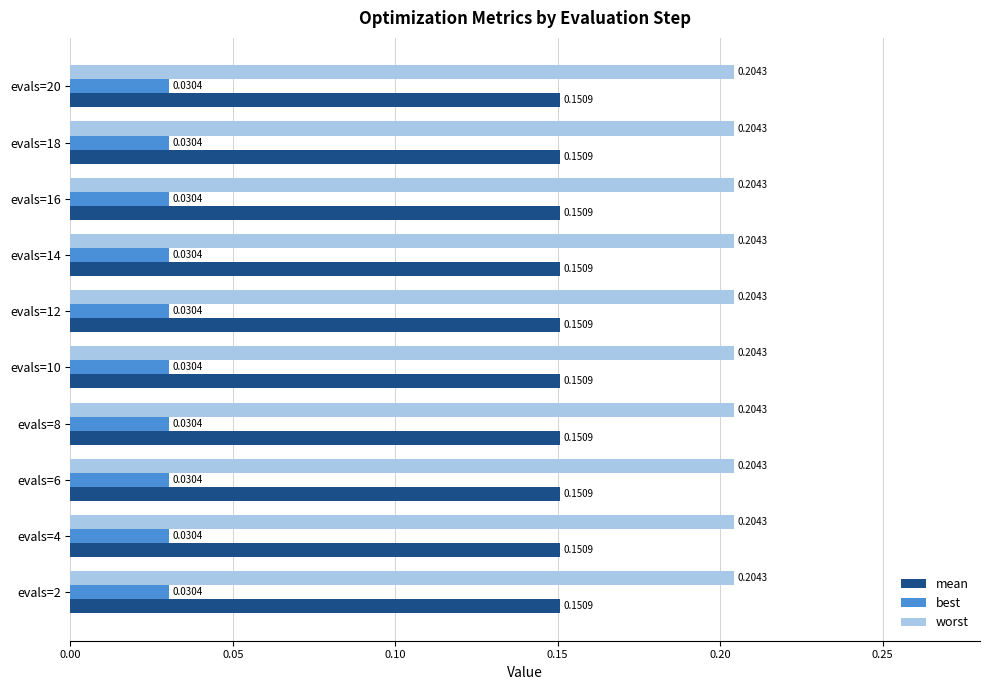

Is the value of worst at evals=14 greater than the value of best at evals=20?

Yes